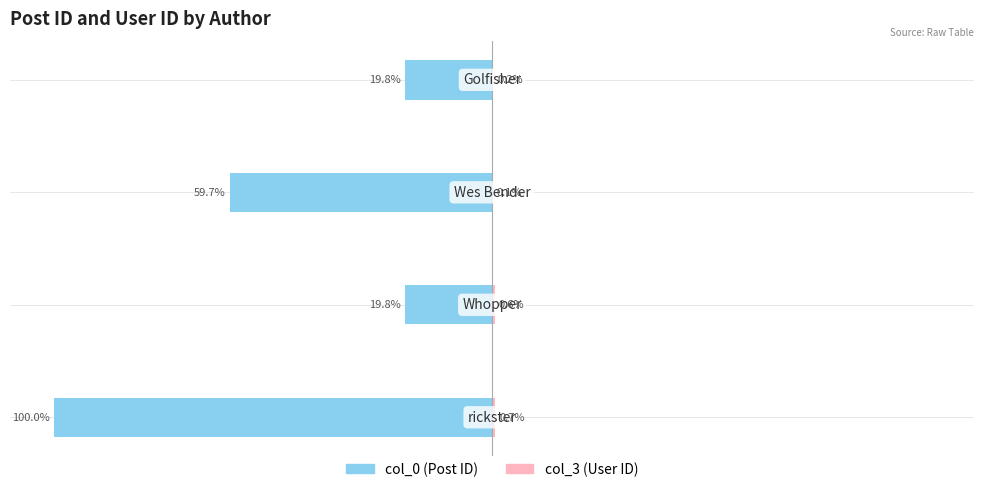

How many groups of bars are there?

4